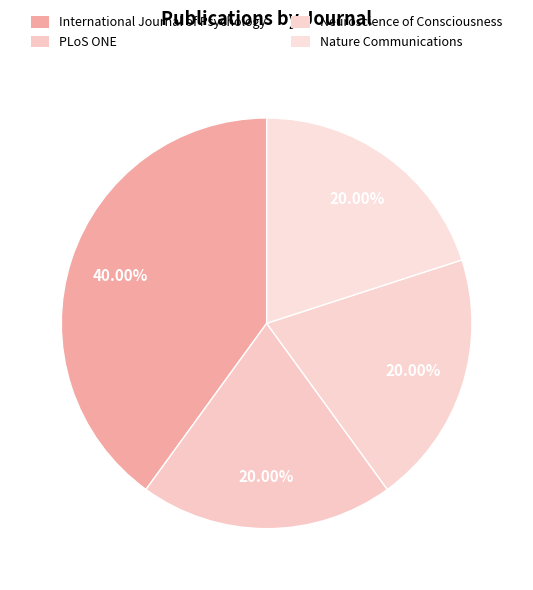

Approximately how many times larger is the value at Neuroscience of Consciousness compared to Nature Communications?

1.0